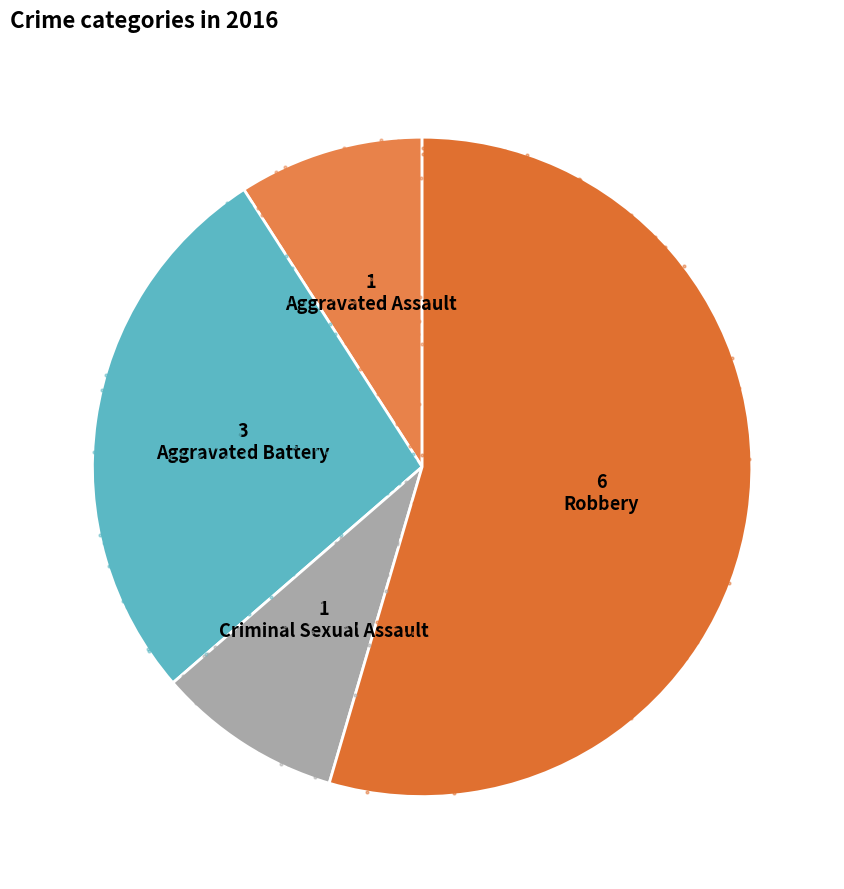

How many segments does this pie chart have?

4